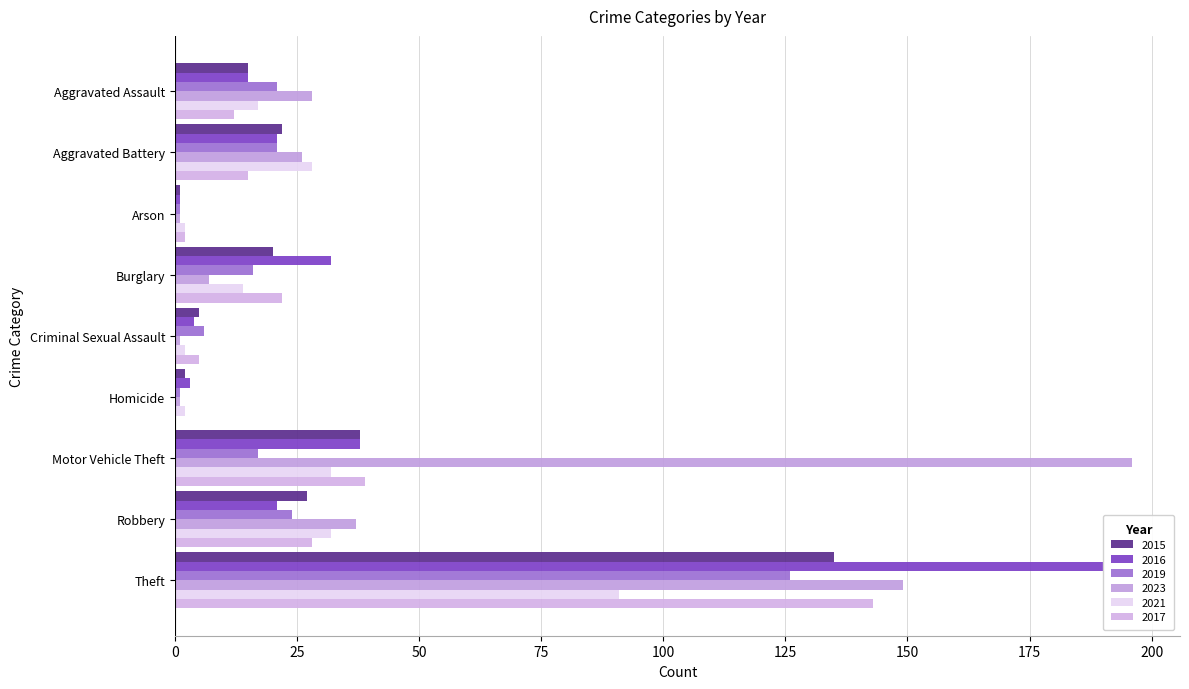

What is the label of the 1st bar from the right?

Theft